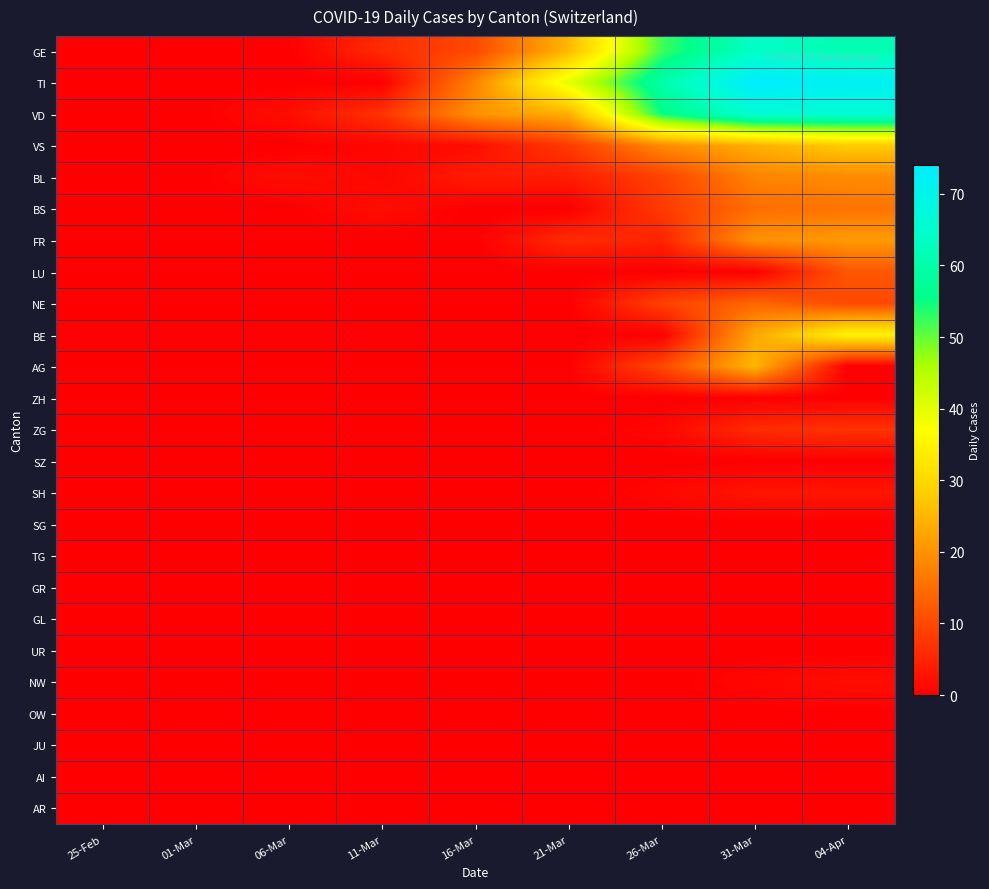

Reading right to left, transcribe all the data shown in this chart.

GE: 04-Apr=61	31-Mar=64	26-Mar=52	21-Mar=25	16-Mar=10	11-Mar=6	06-Mar=0	01-Mar=0	25-Feb=0
TI: 04-Apr=72	31-Mar=74	26-Mar=60	21-Mar=40	16-Mar=18	11-Mar=0	06-Mar=0	01-Mar=0	25-Feb=0
VD: 04-Apr=66	31-Mar=66	26-Mar=55	21-Mar=24	16-Mar=20	11-Mar=7	06-Mar=2	01-Mar=0	25-Feb=0
VS: 04-Apr=28	31-Mar=24	26-Mar=19	21-Mar=8	16-Mar=2	11-Mar=1	06-Mar=0	01-Mar=0	25-Feb=0
BL: 04-Apr=19	31-Mar=18	26-Mar=9	21-Mar=4	16-Mar=4	11-Mar=1	06-Mar=2	01-Mar=0	25-Feb=0
BS: 04-Apr=16	31-Mar=15	26-Mar=8	21-Mar=0	16-Mar=0	11-Mar=2	06-Mar=0	01-Mar=0	25-Feb=0
FR: 04-Apr=21	31-Mar=20	26-Mar=5	21-Mar=6	16-Mar=0	11-Mar=0	06-Mar=0	01-Mar=0	25-Feb=0
LU: 04-Apr=12	31-Mar=0	26-Mar=0	21-Mar=0	16-Mar=0	11-Mar=0	06-Mar=0	01-Mar=0	25-Feb=0
NE: 04-Apr=10	31-Mar=14	26-Mar=9	21-Mar=0	16-Mar=0	11-Mar=0	06-Mar=0	01-Mar=0	25-Feb=0
BE: 04-Apr=35	31-Mar=23	26-Mar=0	21-Mar=0	16-Mar=0	11-Mar=0	06-Mar=0	01-Mar=0	25-Feb=0
AG: 04-Apr=0	31-Mar=25	26-Mar=10	21-Mar=0	16-Mar=0	11-Mar=0	06-Mar=0	01-Mar=0	25-Feb=0
ZH: 04-Apr=0	31-Mar=0	26-Mar=0	21-Mar=0	16-Mar=0	11-Mar=0	06-Mar=0	01-Mar=0	25-Feb=0
ZG: 04-Apr=7	31-Mar=6	26-Mar=1	21-Mar=0	16-Mar=0	11-Mar=0	06-Mar=0	01-Mar=0	25-Feb=0
SZ: 04-Apr=0	31-Mar=0	26-Mar=0	21-Mar=0	16-Mar=0	11-Mar=0	06-Mar=0	01-Mar=0	25-Feb=0
SH: 04-Apr=3	31-Mar=3	26-Mar=1	21-Mar=0	16-Mar=0	11-Mar=0	06-Mar=0	01-Mar=0	25-Feb=0
SG: 04-Apr=0	31-Mar=0	26-Mar=0	21-Mar=0	16-Mar=0	11-Mar=0	06-Mar=0	01-Mar=0	25-Feb=0
TG: 04-Apr=0	31-Mar=0	26-Mar=0	21-Mar=0	16-Mar=0	11-Mar=0	06-Mar=0	01-Mar=0	25-Feb=0
GR: 04-Apr=0	31-Mar=0	26-Mar=0	21-Mar=0	16-Mar=0	11-Mar=0	06-Mar=0	01-Mar=0	25-Feb=0
GL: 04-Apr=0	31-Mar=0	26-Mar=0	21-Mar=0	16-Mar=0	11-Mar=0	06-Mar=0	01-Mar=0	25-Feb=0
UR: 04-Apr=0	31-Mar=0	26-Mar=0	21-Mar=0	16-Mar=0	11-Mar=0	06-Mar=0	01-Mar=0	25-Feb=0
NW: 04-Apr=2	31-Mar=1	26-Mar=0	21-Mar=0	16-Mar=0	11-Mar=0	06-Mar=0	01-Mar=0	25-Feb=0
OW: 04-Apr=0	31-Mar=0	26-Mar=0	21-Mar=0	16-Mar=0	11-Mar=0	06-Mar=0	01-Mar=0	25-Feb=0
JU: 04-Apr=0	31-Mar=0	26-Mar=0	21-Mar=0	16-Mar=0	11-Mar=0	06-Mar=0	01-Mar=0	25-Feb=0
AI: 04-Apr=0	31-Mar=0	26-Mar=0	21-Mar=0	16-Mar=0	11-Mar=0	06-Mar=0	01-Mar=0	25-Feb=0
AR: 04-Apr=0	31-Mar=0	26-Mar=0	21-Mar=0	16-Mar=0	11-Mar=0	06-Mar=0	01-Mar=0	25-Feb=0